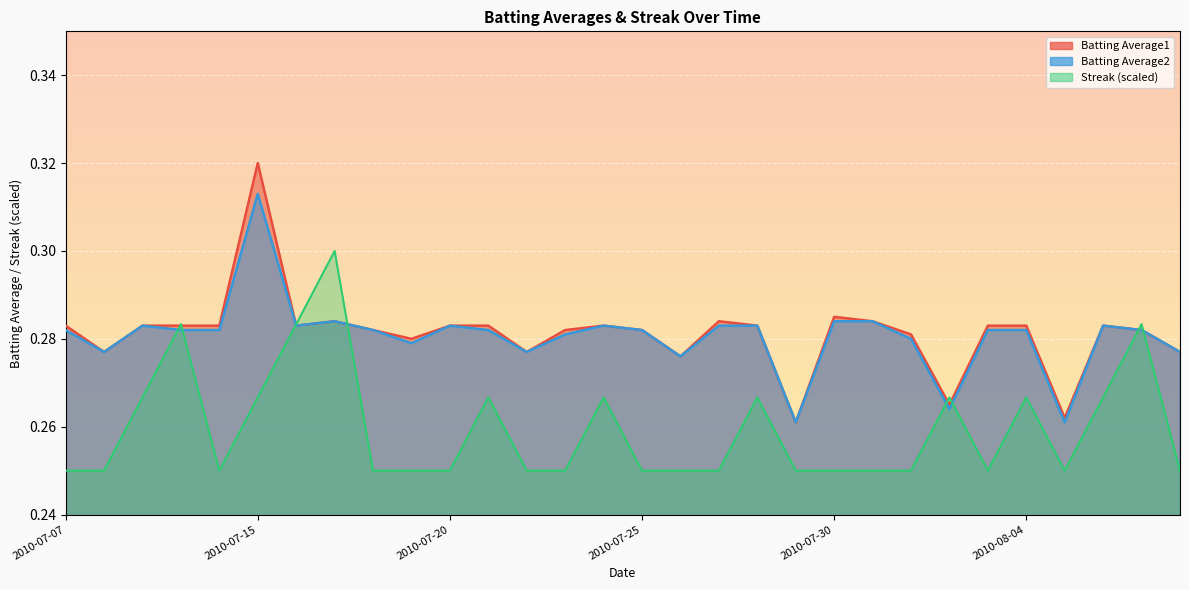

What position from the right is 2010-07-30?

10